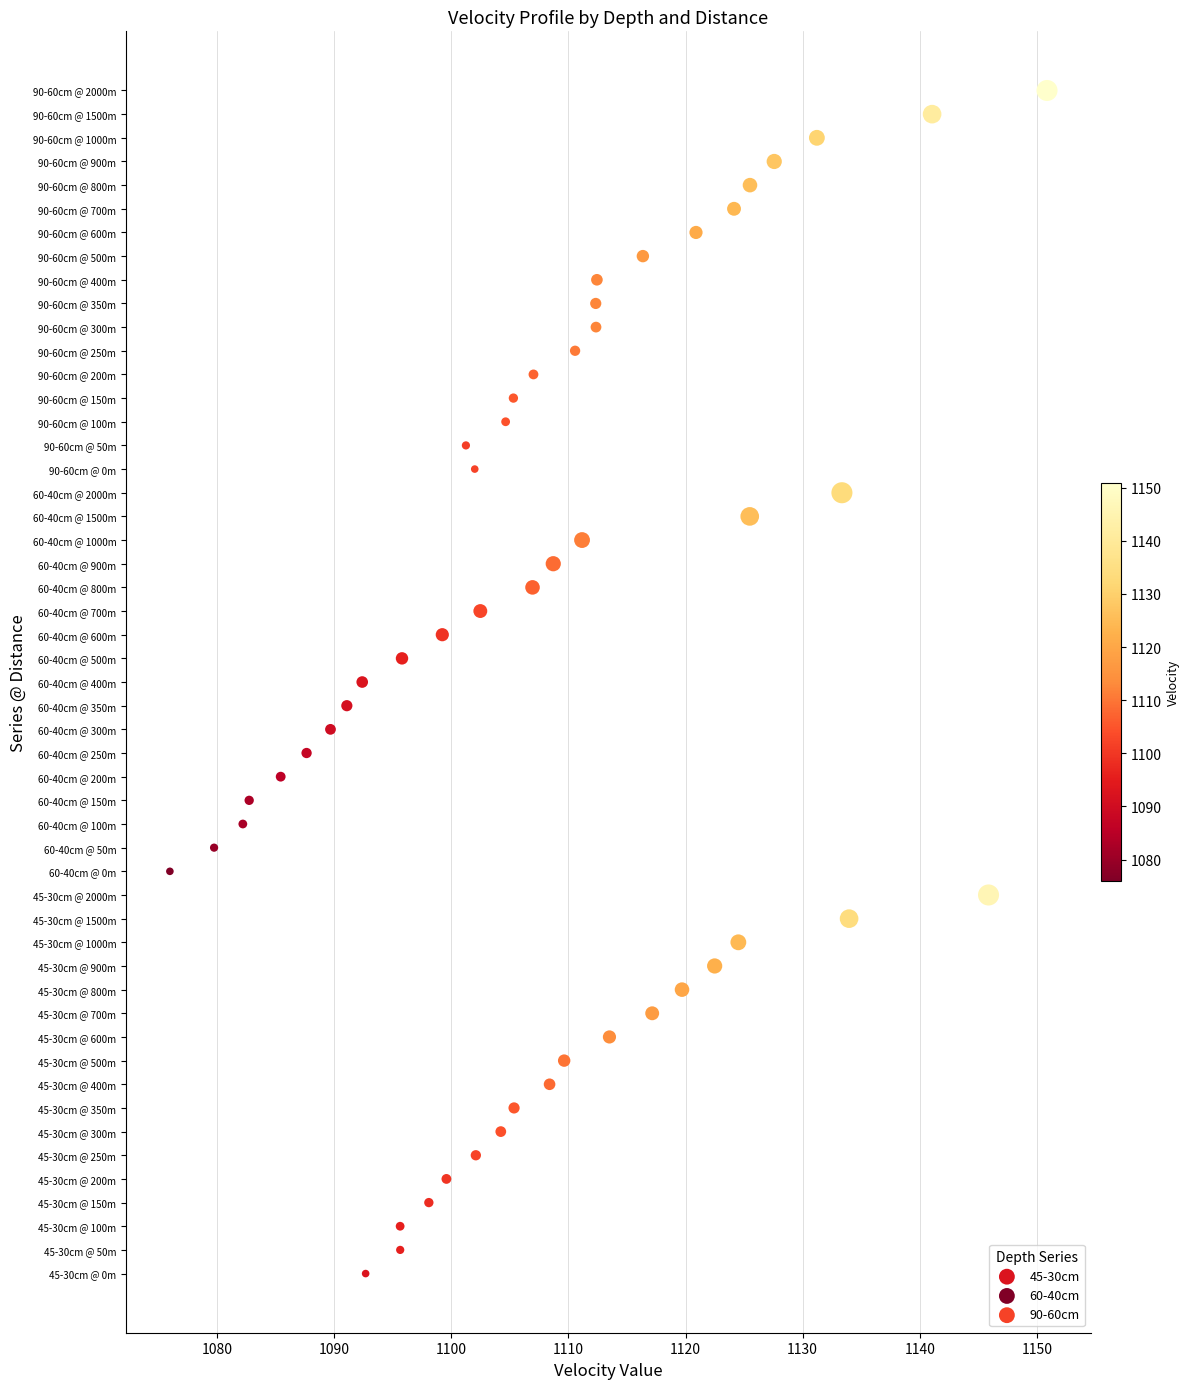

Which series reaches the maximum Y coordinate?

90-60cm